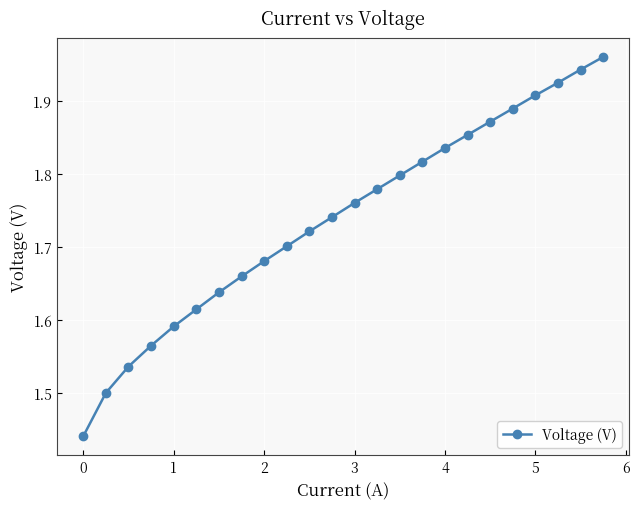

True or false: the data has more than 1 interior local peaks.

False